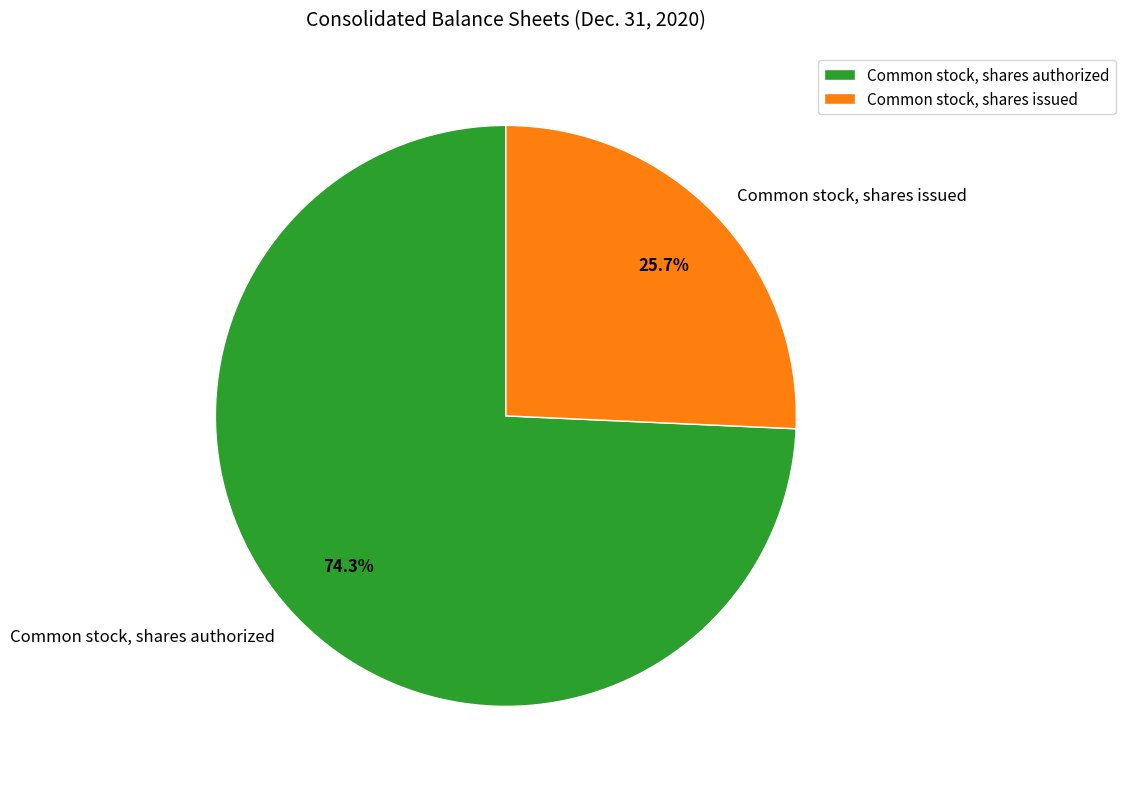

Is Common stock, shares issued the majority of the pie?

No